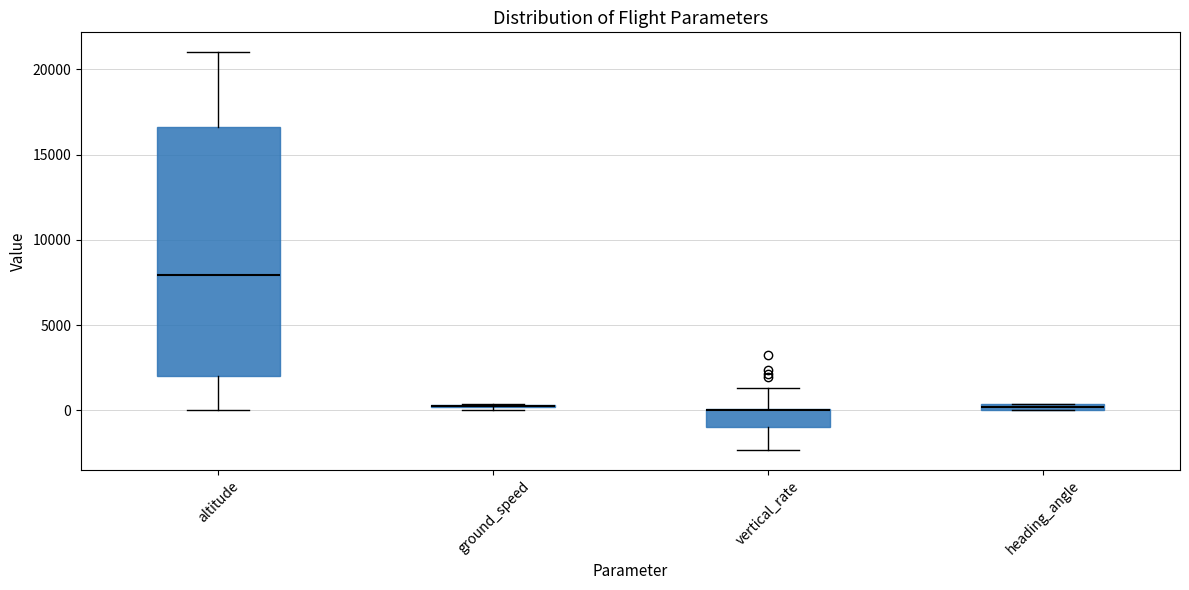

Which box is the tallest, from its lower edge to its upper edge?

altitude